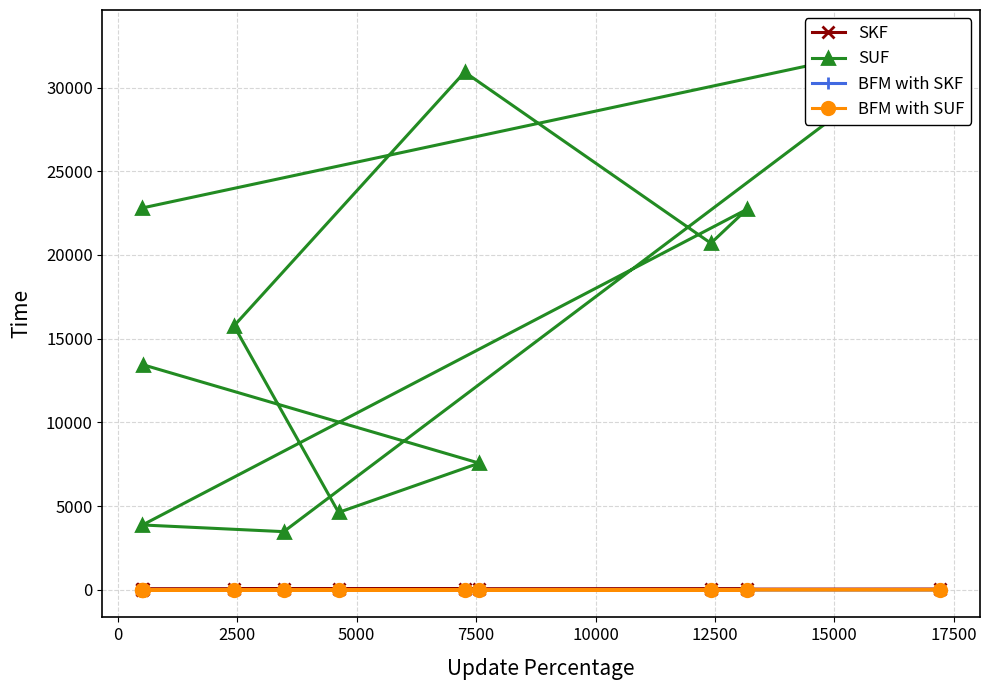

Count the number of categories in the chart.

11